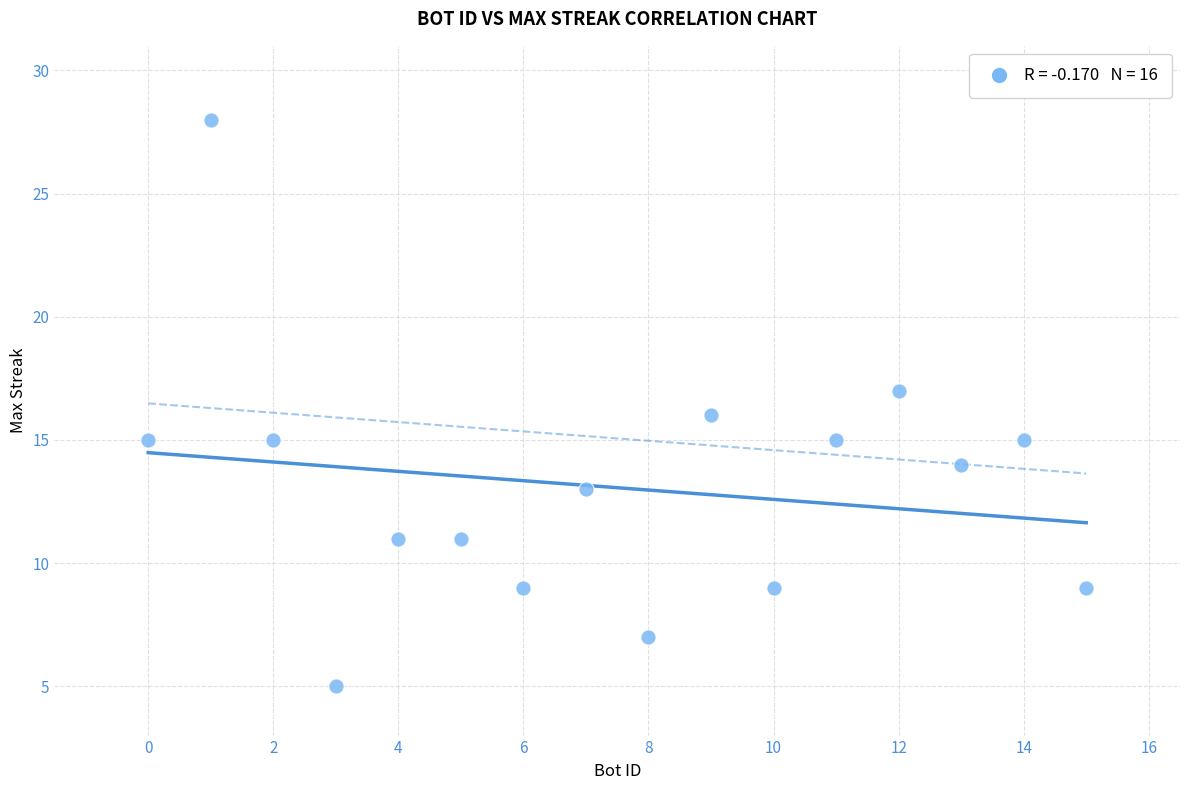

What is the range of X values (max minus min)?

15